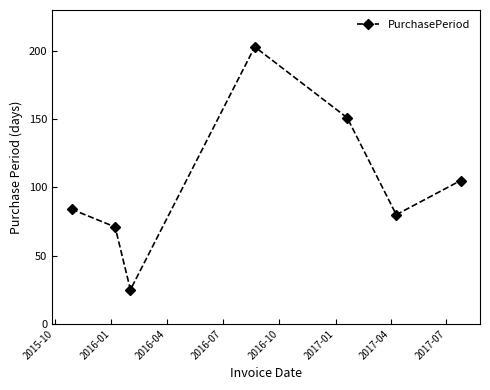

Reading left to right, extract all data points from this chart.

84	71	25	203	151	80	105